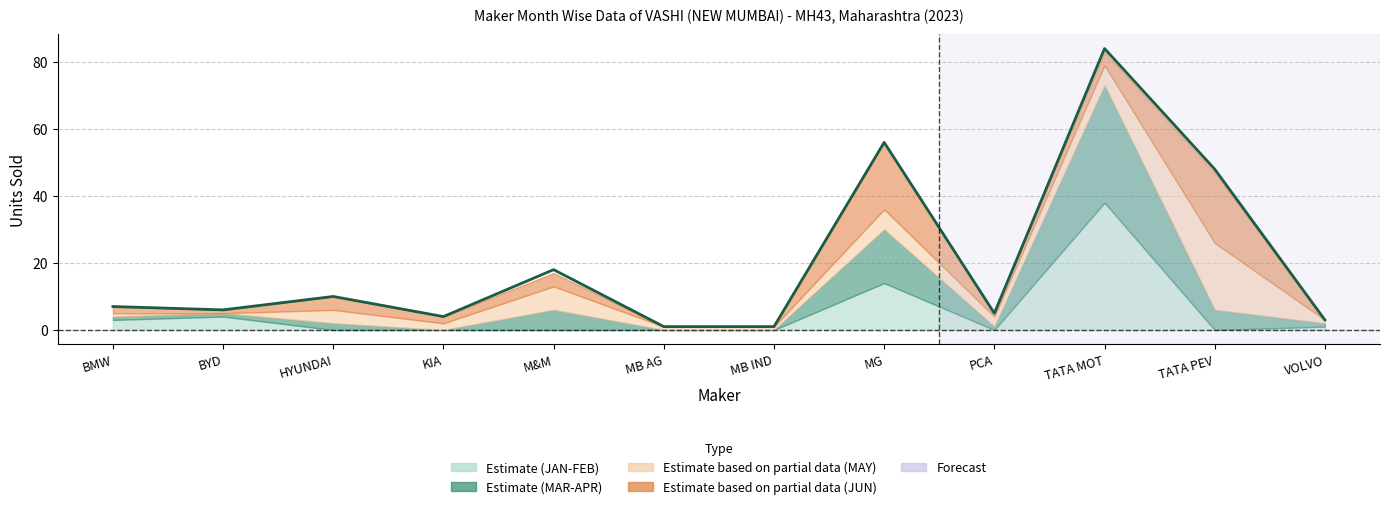

Rank the categories by value from highest to lowest.

TATA MOT, MG, TATA PEV, M&M, HYUNDAI, BMW, BYD, PCA, KIA, VOLVO, MB AG, MB IND